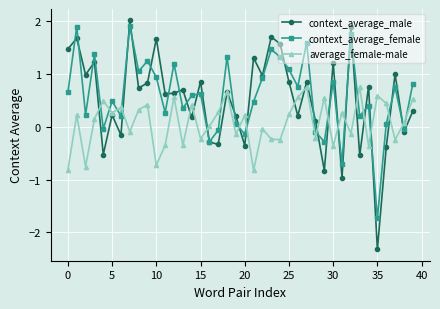

What is the maximum value for context_average_male?

2.0